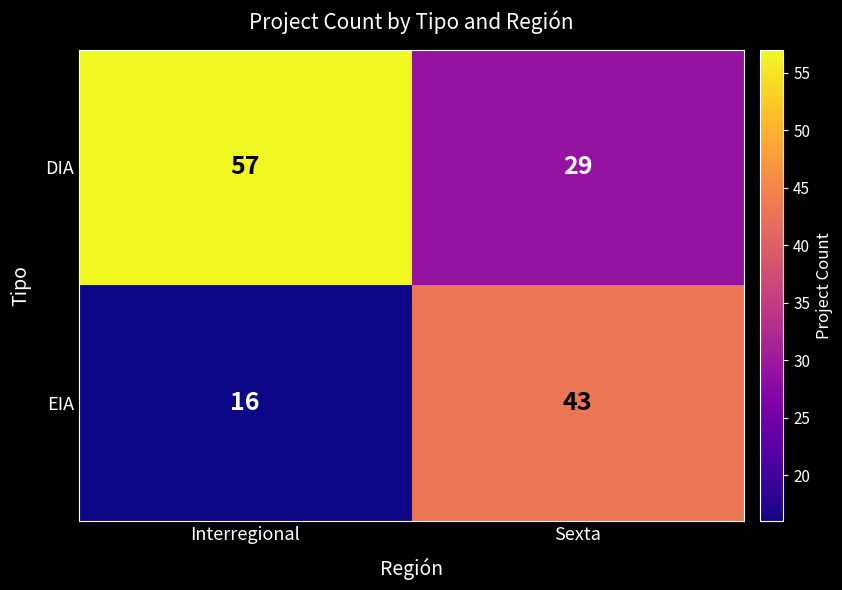

Reading left to right, list all the values displayed in this chart.

DIA: 57	29
EIA: 16	43